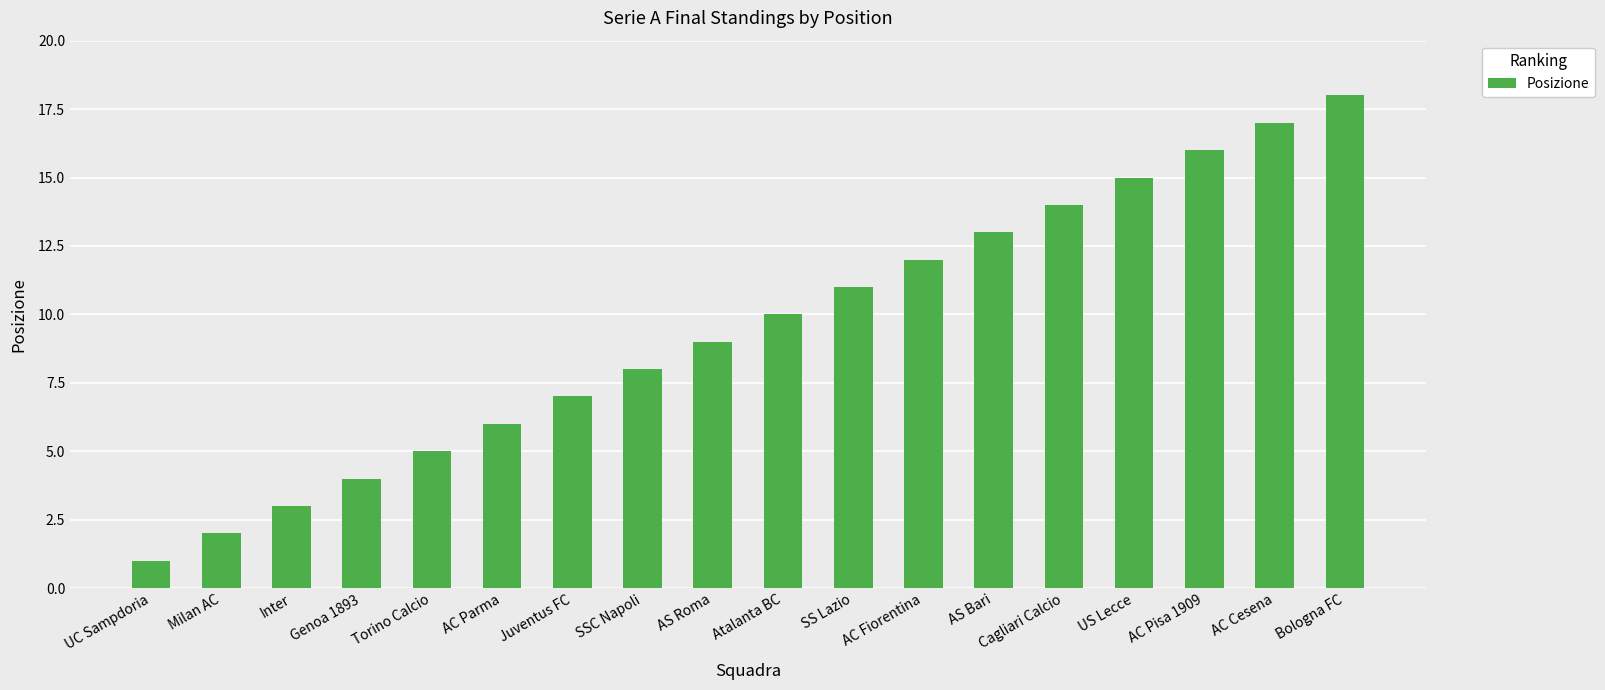

List the labels in order of value, smallest first.

UC Sampdoria, Milan AC, Inter, Genoa 1893, Torino Calcio, AC Parma, Juventus FC, SSC Napoli, AS Roma, Atalanta BC, SS Lazio, AC Fiorentina, AS Bari, Cagliari Calcio, US Lecce, AC Pisa 1909, AC Cesena, Bologna FC